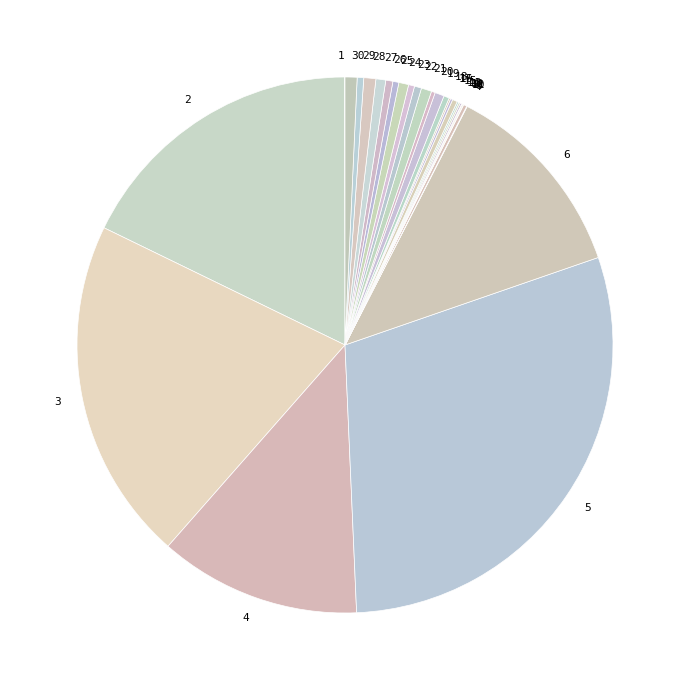

Does 5 represent more than half of the total?

No